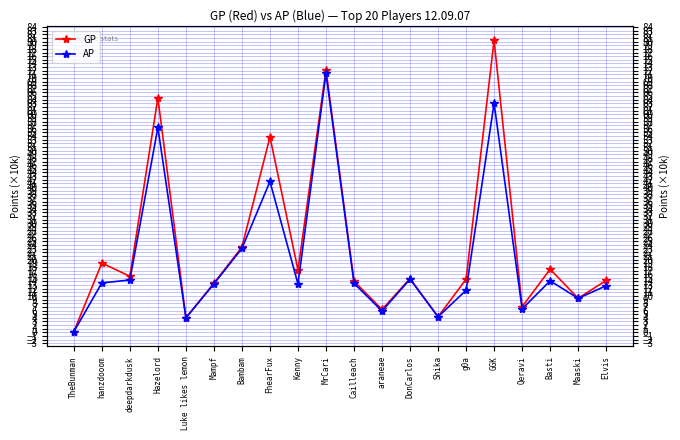

At which label is AP closest to 35?

FhearFux